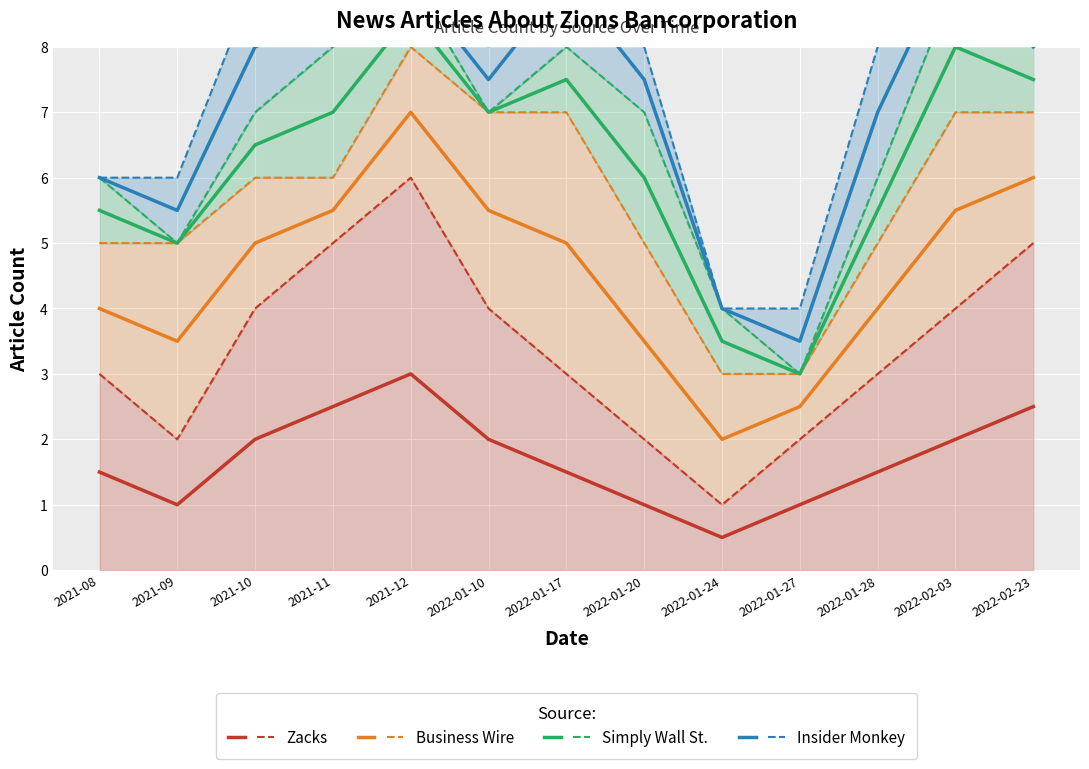

True or false: Business Wire and Zacks cross at least once.

False